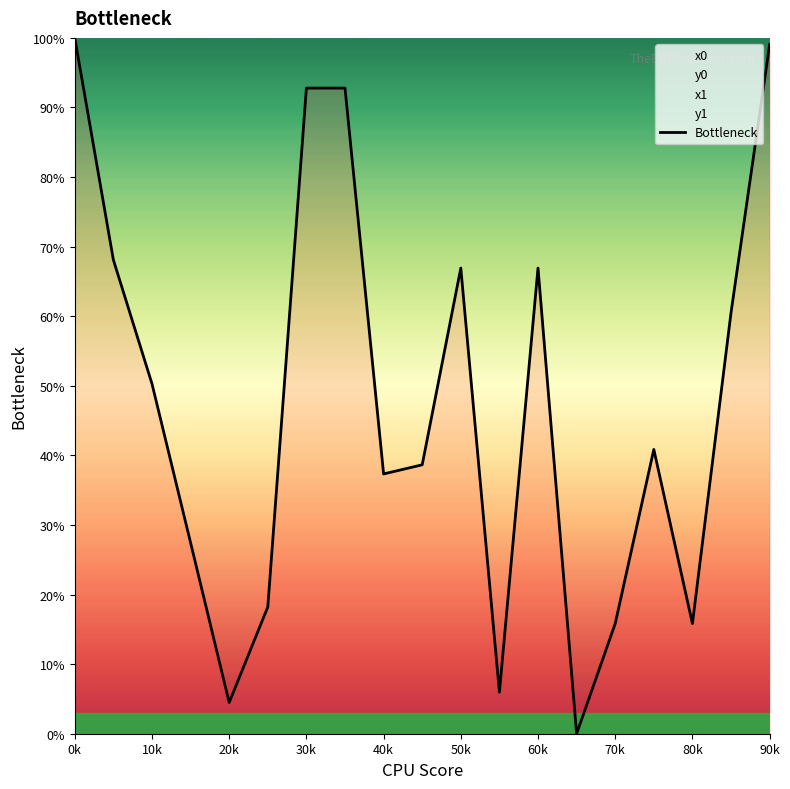

How many points are lower than both their immediate neighbors (excluding endpoints)?

5